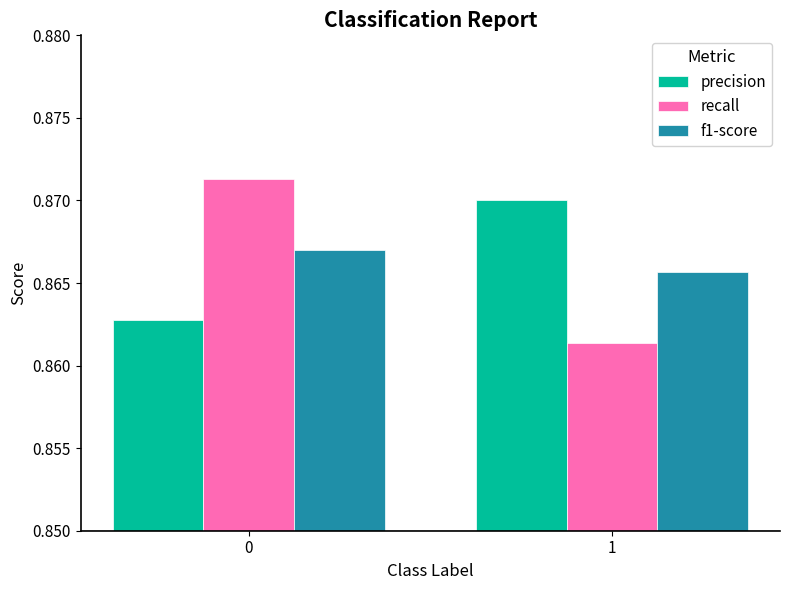

At which label does f1-score reach its minimum?

1